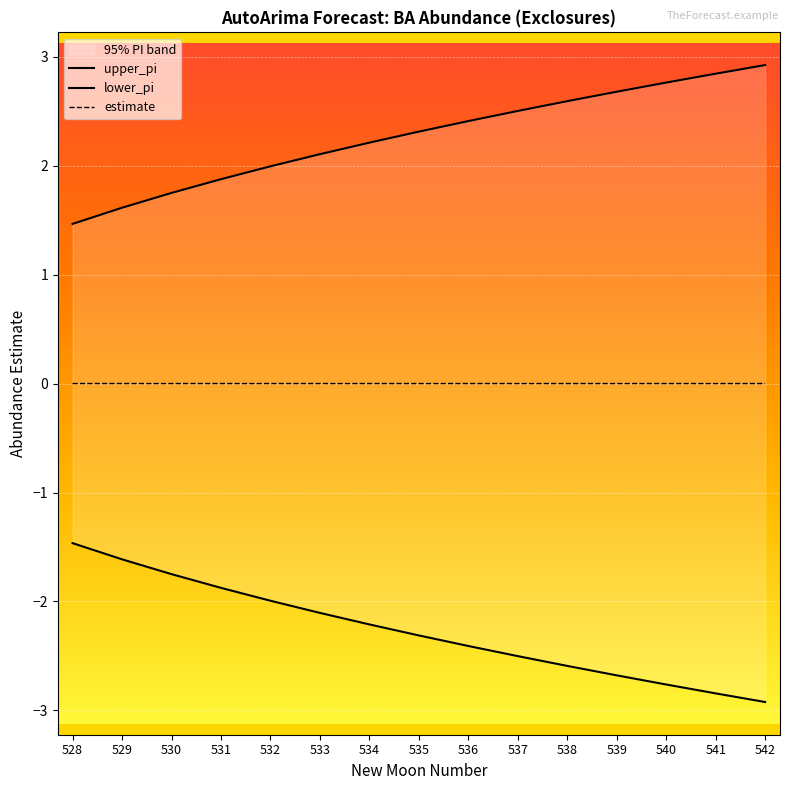

Between 536 and 542, which series saw the biggest shift?

lower_pi